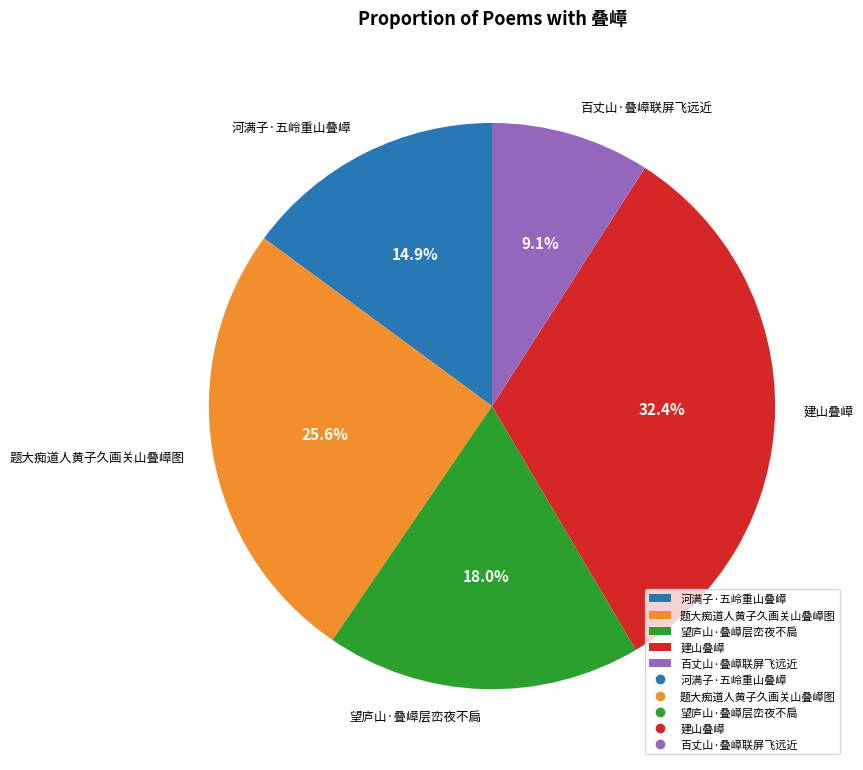

To the nearest percent, what percentage of the pie is 题大痴道人黄子久画关山叠嶂图?

26%